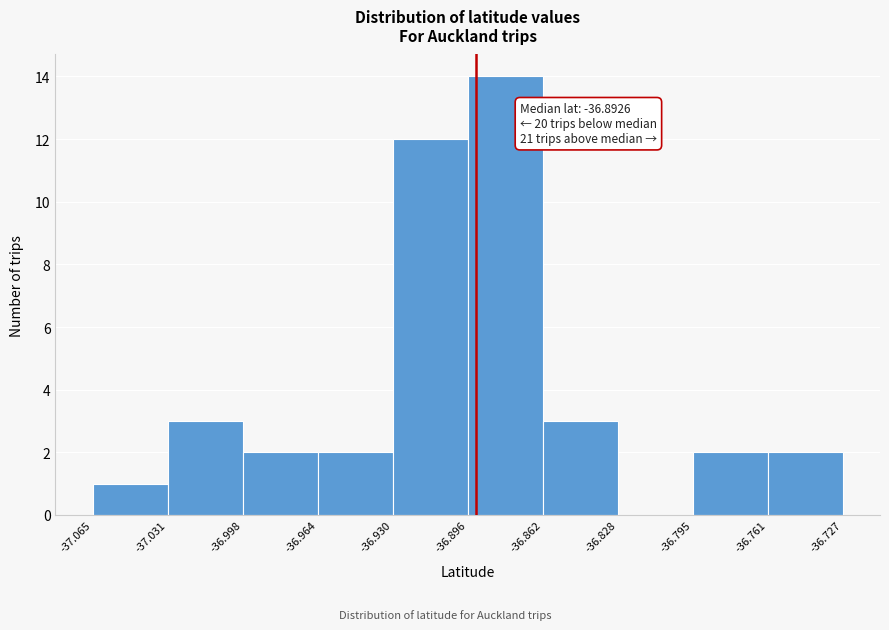

Which range on the x-axis has the tallest bar?

-36.896 to -36.862